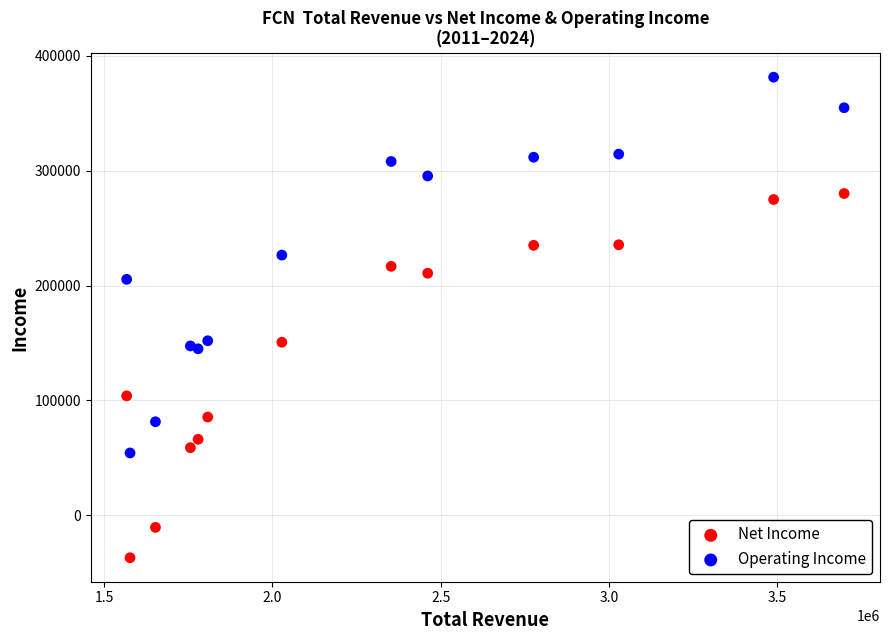

Which series contains the lowest Y value?

Net Income